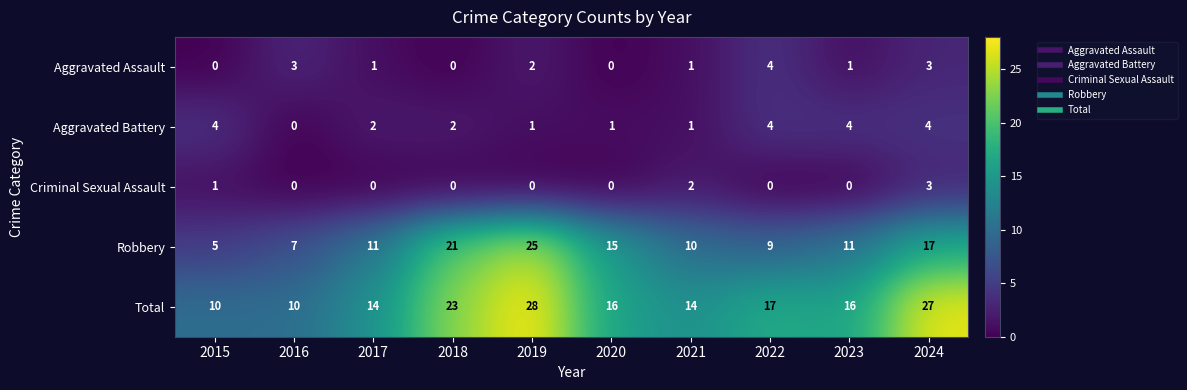

What is the difference between the maximum and minimum values in the Aggravated Assault series?

4